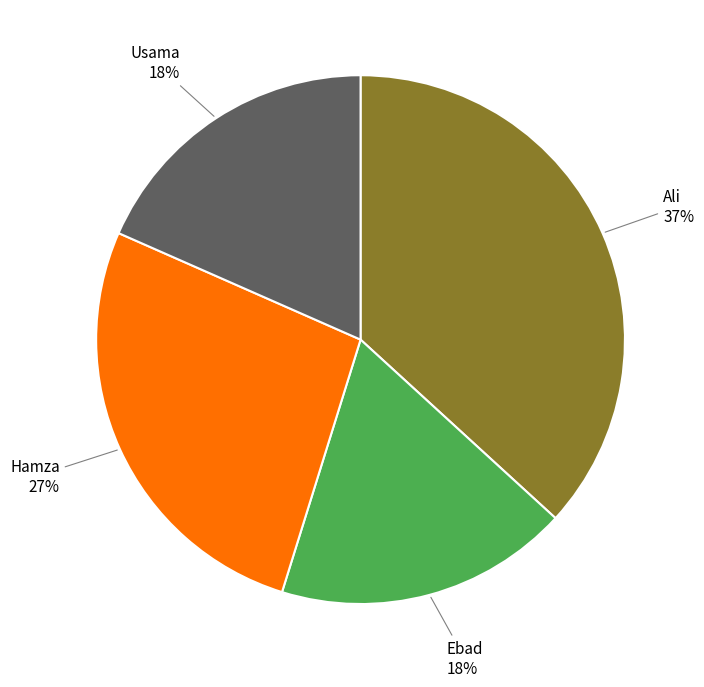

How many segments does this pie chart have?

4